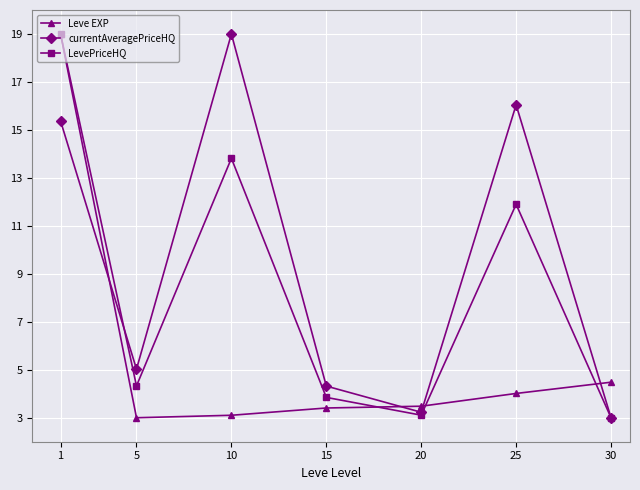

What is the lowest value of the Leve EXP series?

3.0